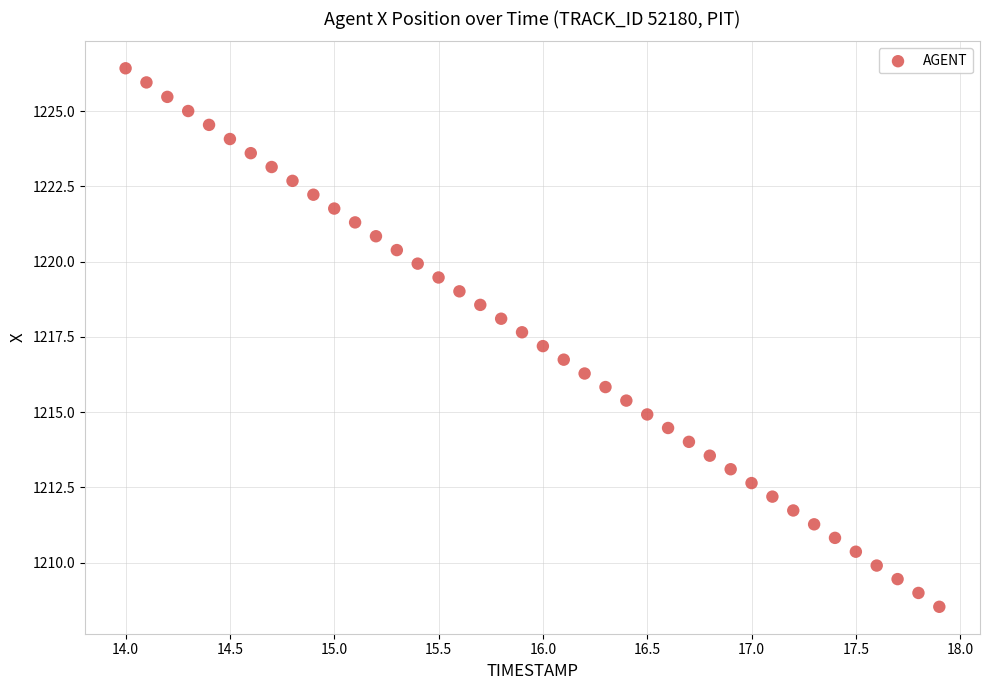

What is the range of X values (max minus min)?

3.9